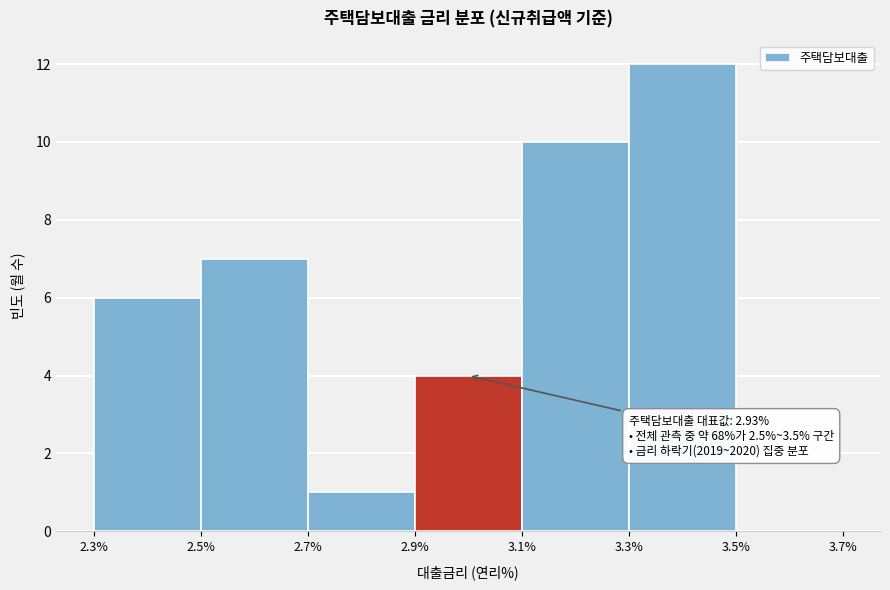

Over which range of the x-axis is the bar tallest?

3.3% to 3.5%